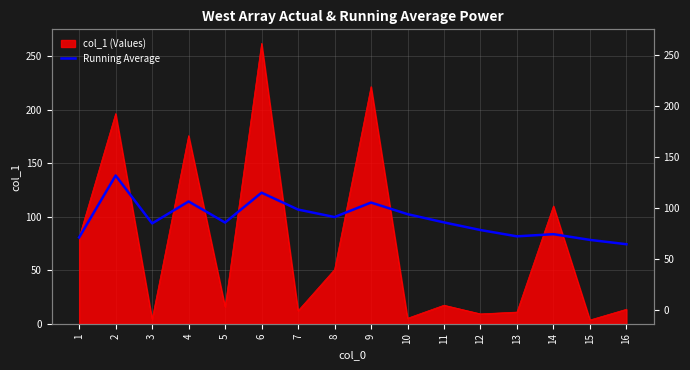

True or false: the data shows 45.3 at 4.

False